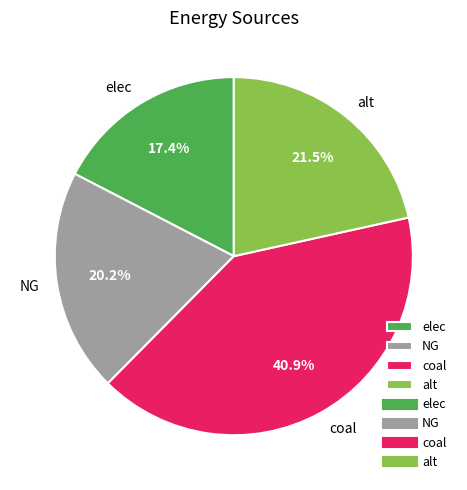

To the nearest percent, what portion does elec represent?

17%